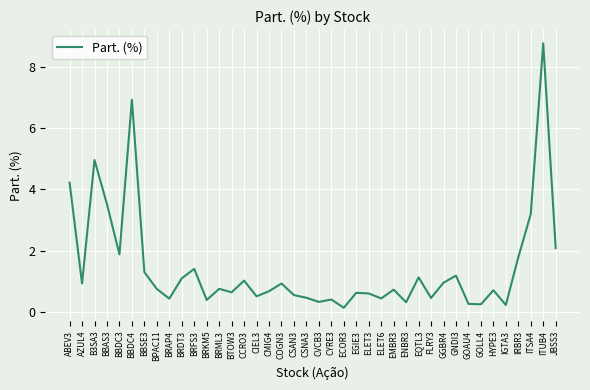

True or false: the data shows 0.8 at BRDT3.

False